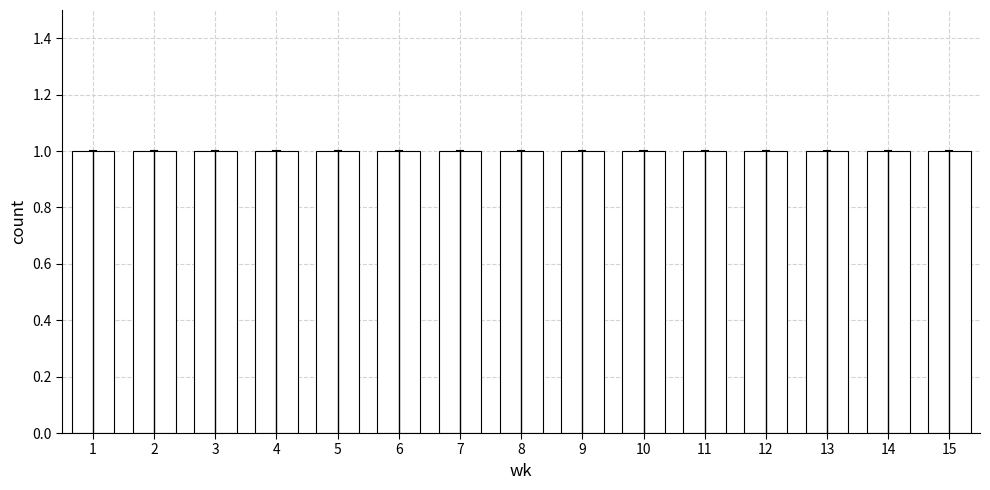

Reading left to right, transcribe this chart: for each bar, give the range it covers on the x-axis and its height. The values are not printed on the chart, so give them approximately, as read against the axis.

0.5 to 1.5: 1
1.5 to 2.5: 1
2.5 to 3.5: 1
3.5 to 4.5: 1
4.5 to 5.5: 1
5.5 to 6.5: 1
6.5 to 7.5: 1
7.5 to 8.5: 1
8.5 to 9.5: 1
9.5 to 10.5: 1
10.5 to 11.5: 1
11.5 to 12.5: 1
12.5 to 13.5: 1
13.5 to 14.5: 1
14.5 to 15.5: 1